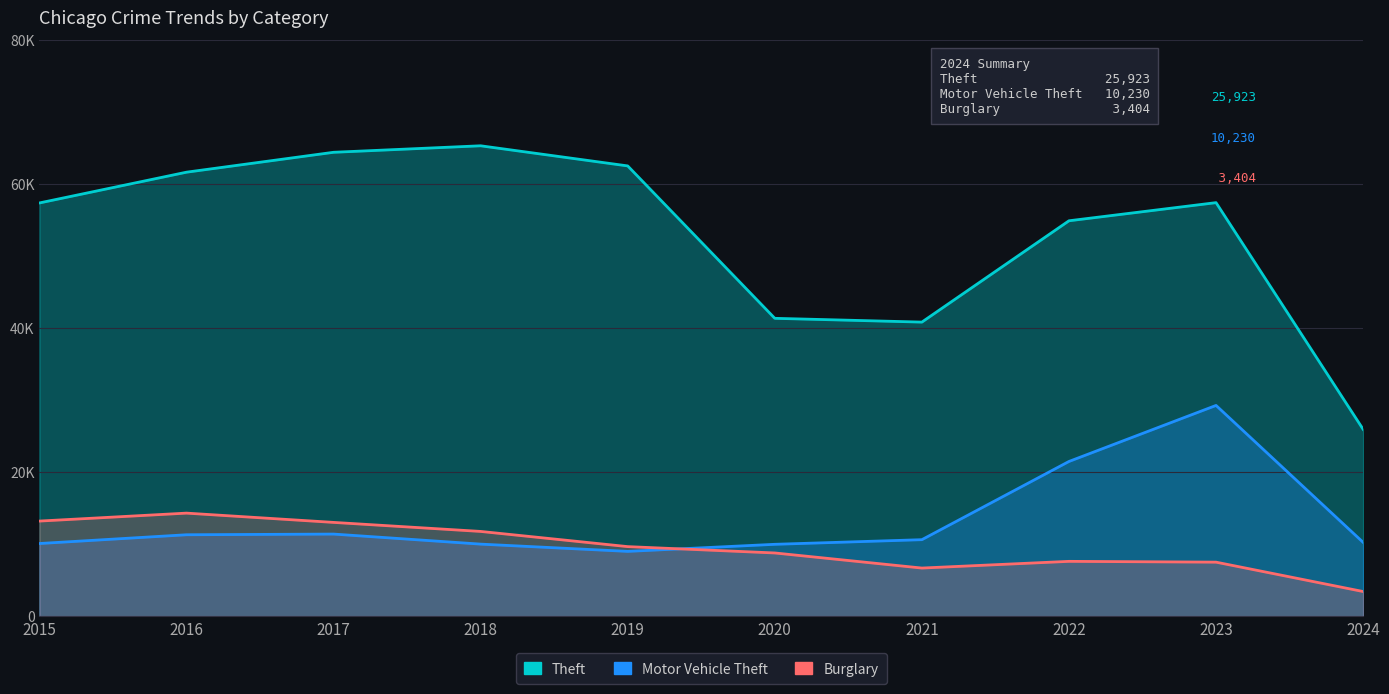

Which category has the highest value across all series?

2018